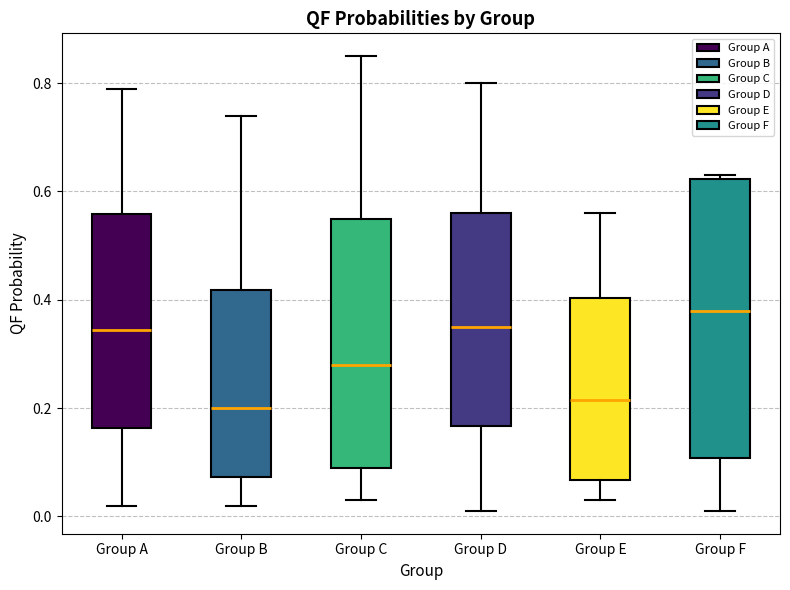

Reading left to right, transcribe this box plot: for each box, give where its median line is, the range the box spans, and where its two whiskers end, as read against the y-axis. The values are not printed on the chart, so give them approximately, as read against the axis.

Group A: median 0.34, box 0.16 to 0.56, whiskers 0.02 to 0.80
Group B: median 0.20, box 0.08 to 0.42, whiskers 0.02 to 0.74
Group C: median 0.28, box 0.10 to 0.56, whiskers 0.04 to 0.86
Group D: median 0.36, box 0.16 to 0.56, whiskers 0.02 to 0.80
Group E: median 0.22, box 0.06 to 0.40, whiskers 0.04 to 0.56
Group F: median 0.38, box 0.10 to 0.62, whiskers 0.02 to 0.64